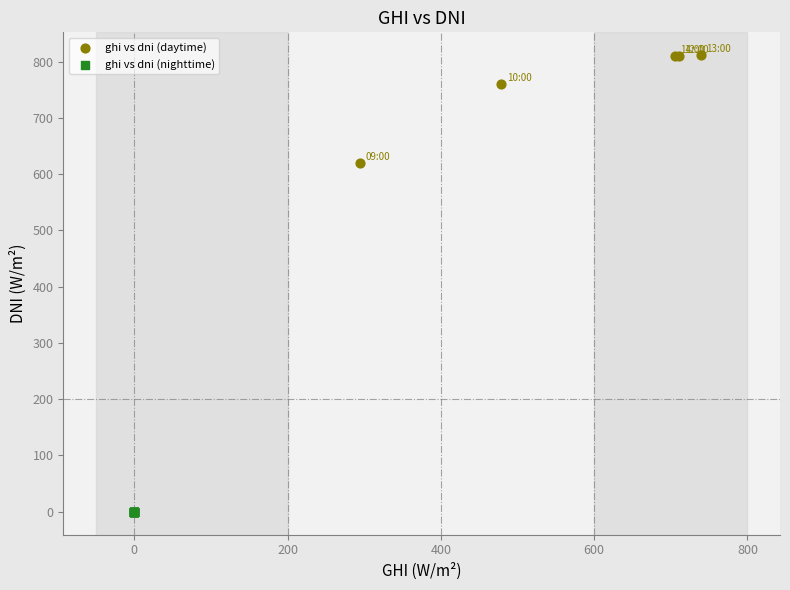

What are all the series names shown in the legend?

ghi vs dni (daytime), ghi vs dni (nighttime)